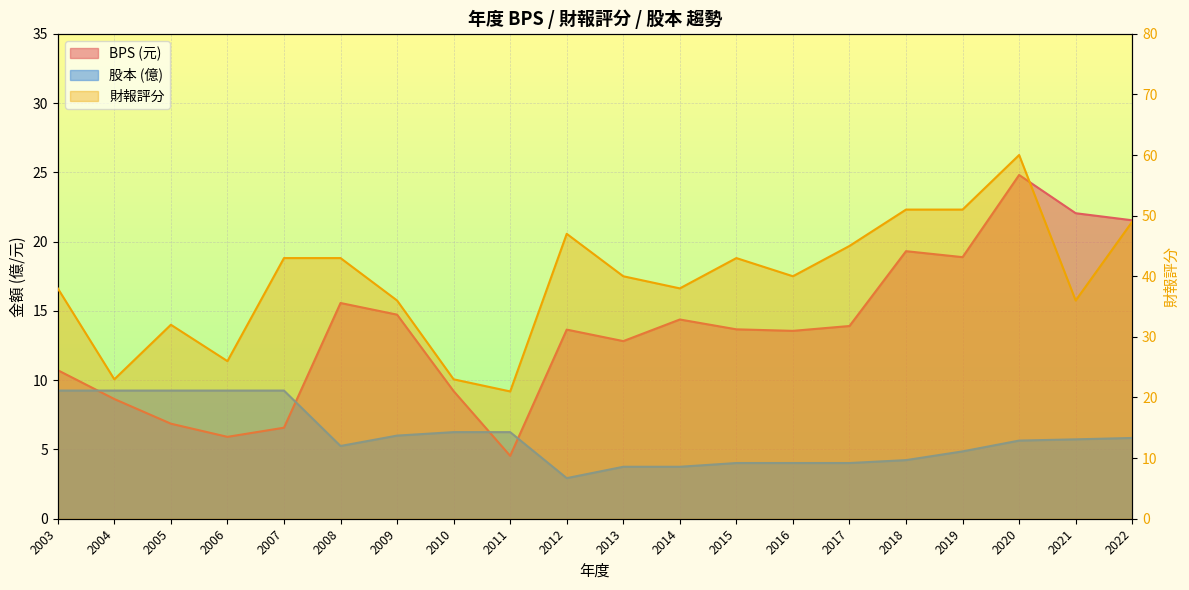

What is the difference between the 財報評分 values at 2021 and 2014?

2.0